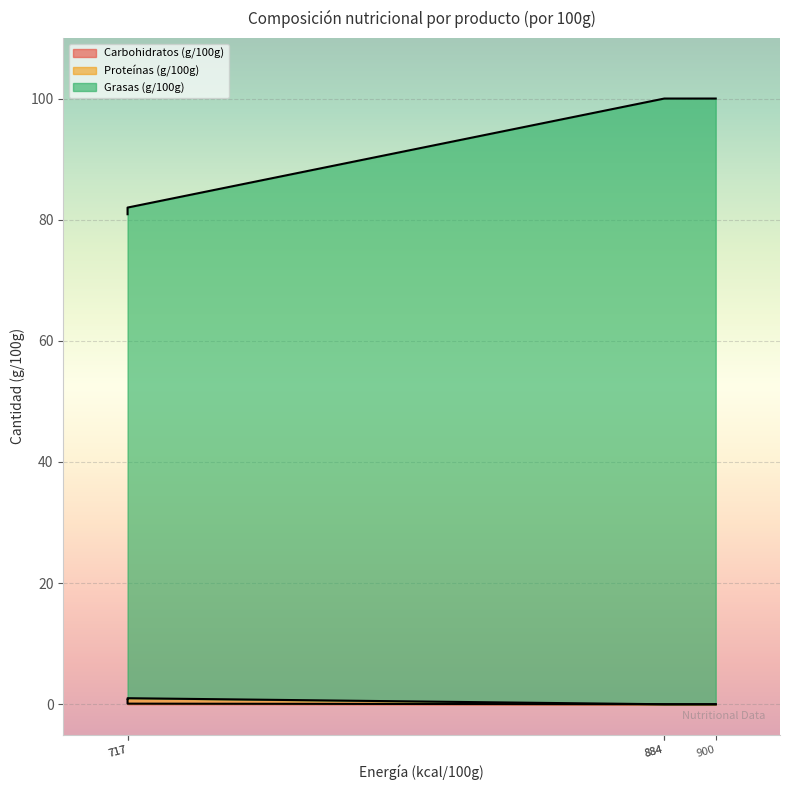

Count the number of data series in this chart.

3